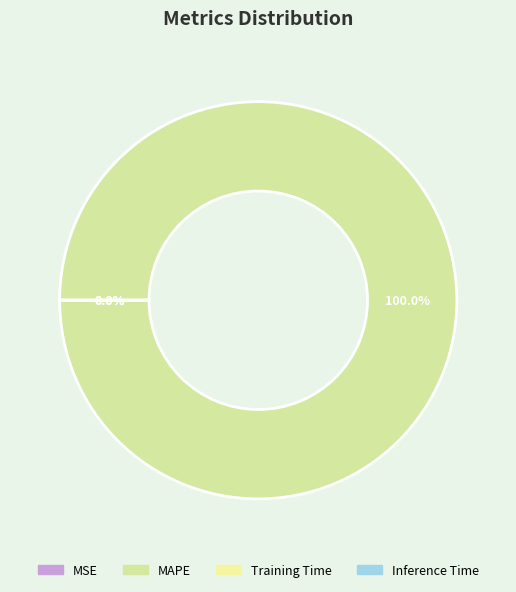

True or false: Inference Time accounts for 0% of the total.

True